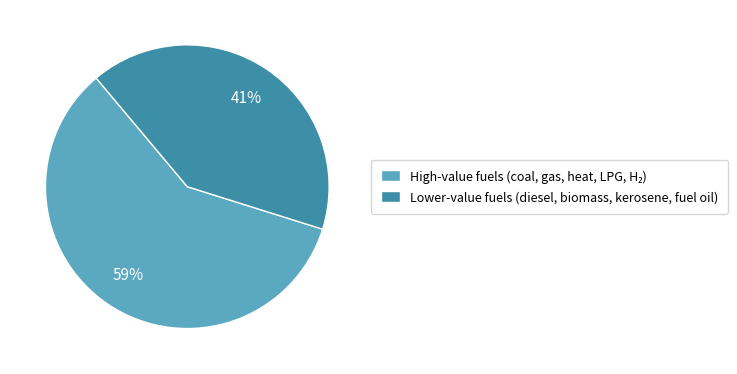

Does Lower-value fuels (diesel, biomass, kerosene, fuel oil) represent more than half of the total?

No